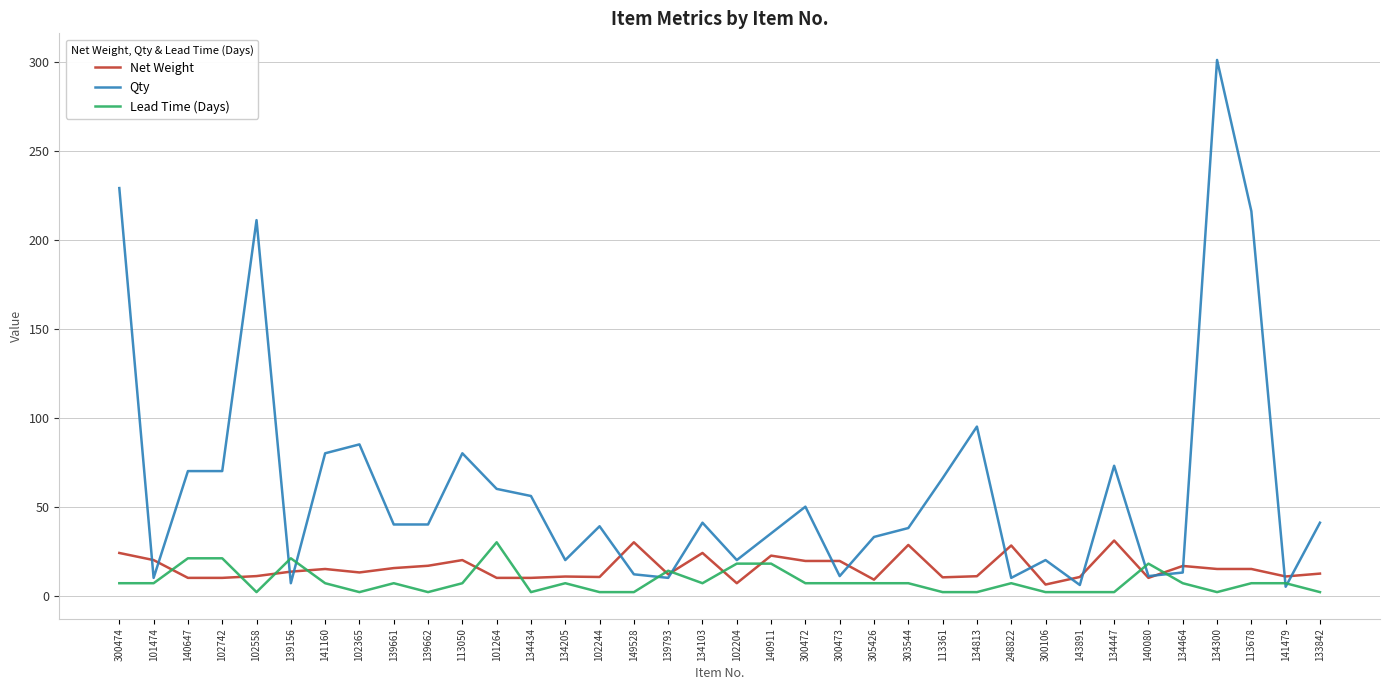

What are all the series names shown in the legend?

Net Weight, Qty, Lead Time (Days)